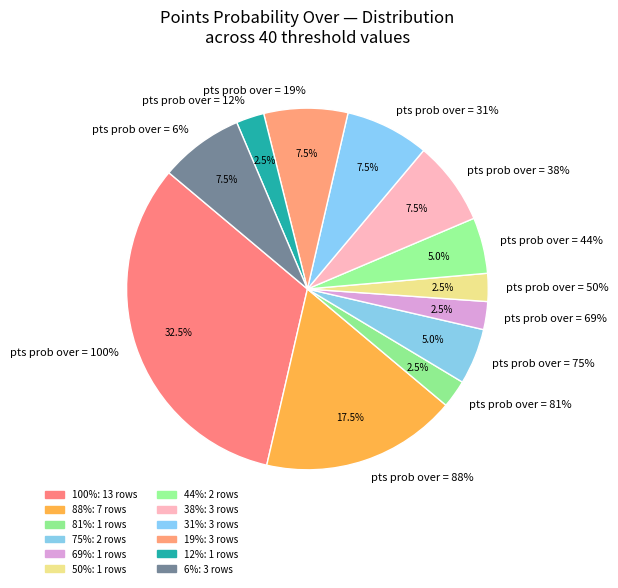

Which category has the biggest portion of the pie?

pts_over_100